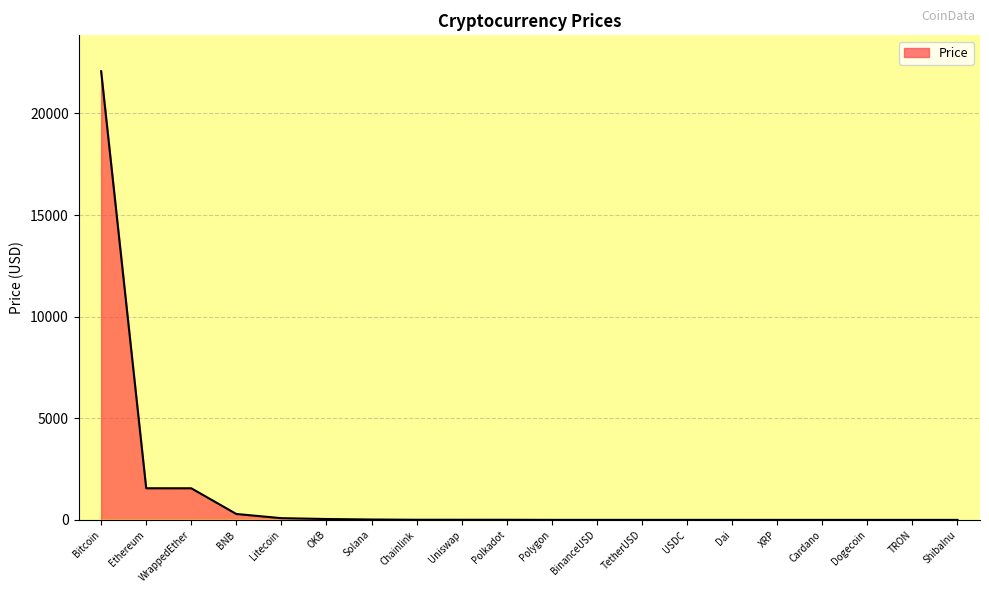

Is it true that the value at Ethereum is 1556.4?

True